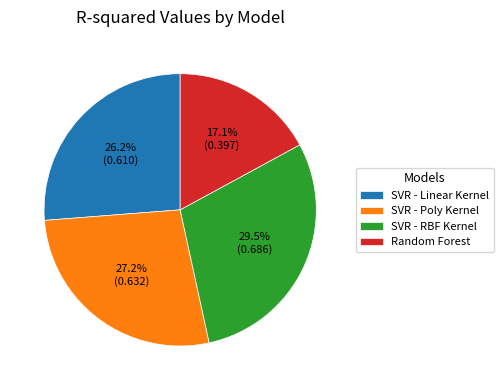

How many slices are in this pie chart?

4